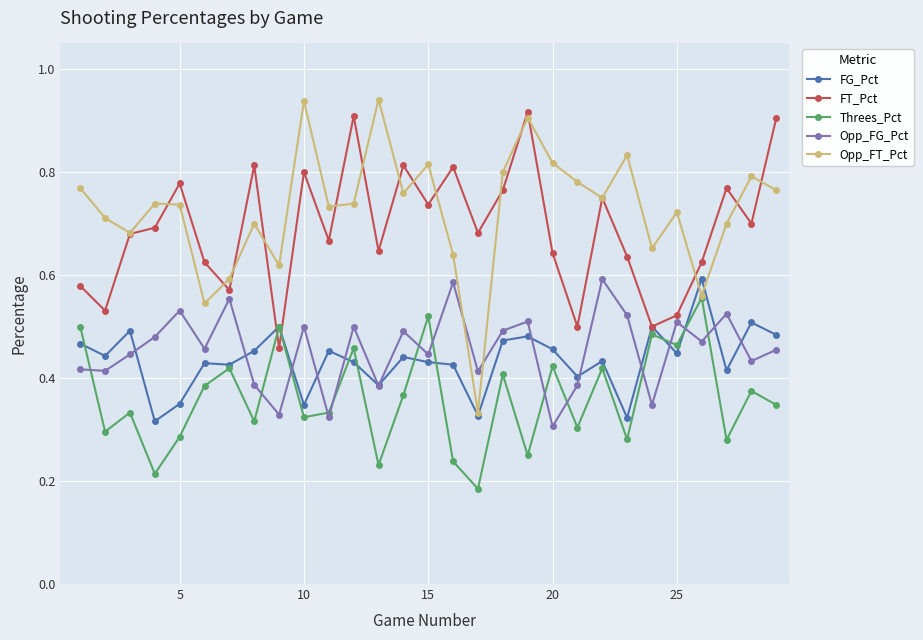

At how many categories does at least one series exceed 0?

29